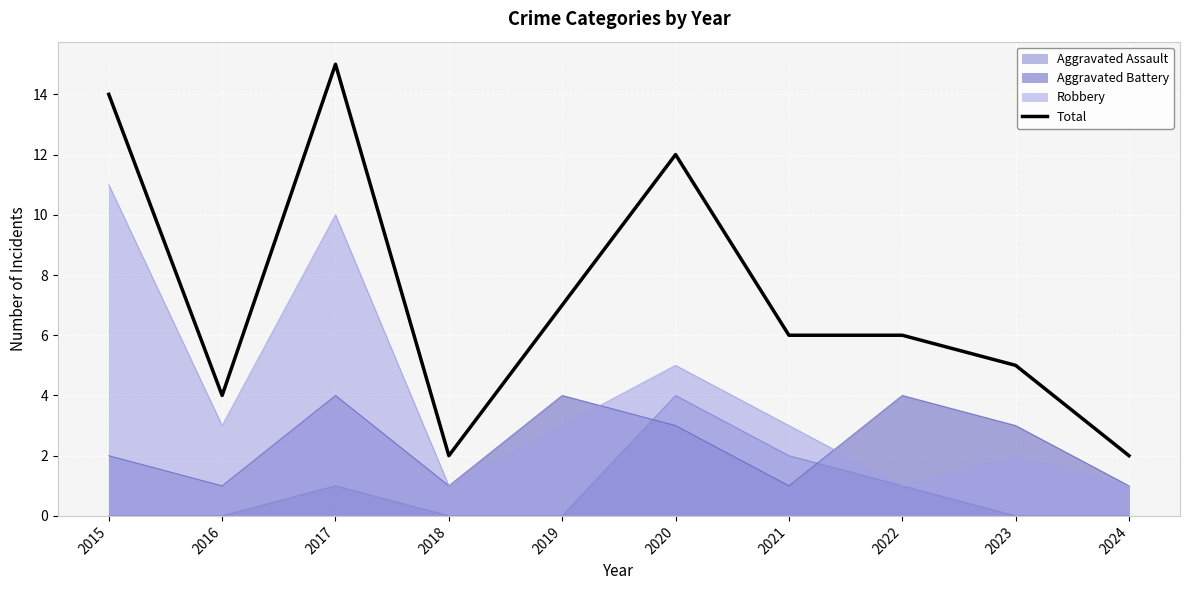

Where is the data nearest to the value 8?

2019